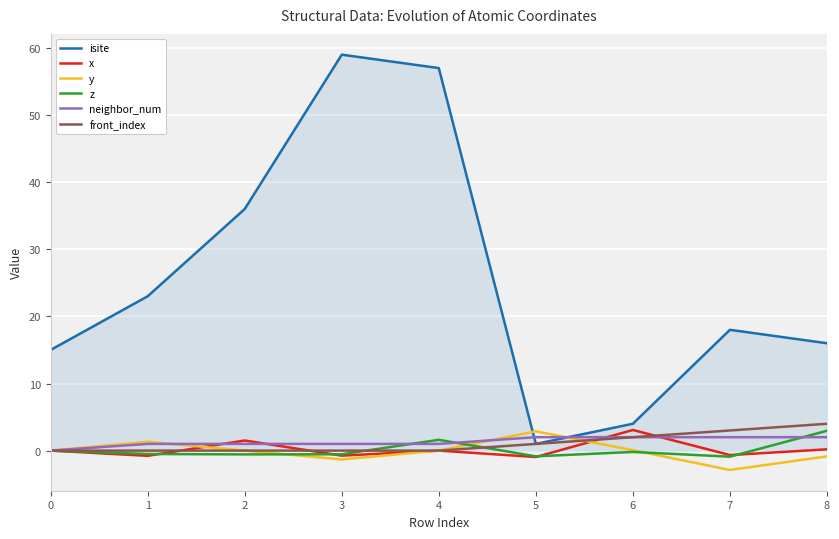

Does the chart display data point markers on the line(s)?

No